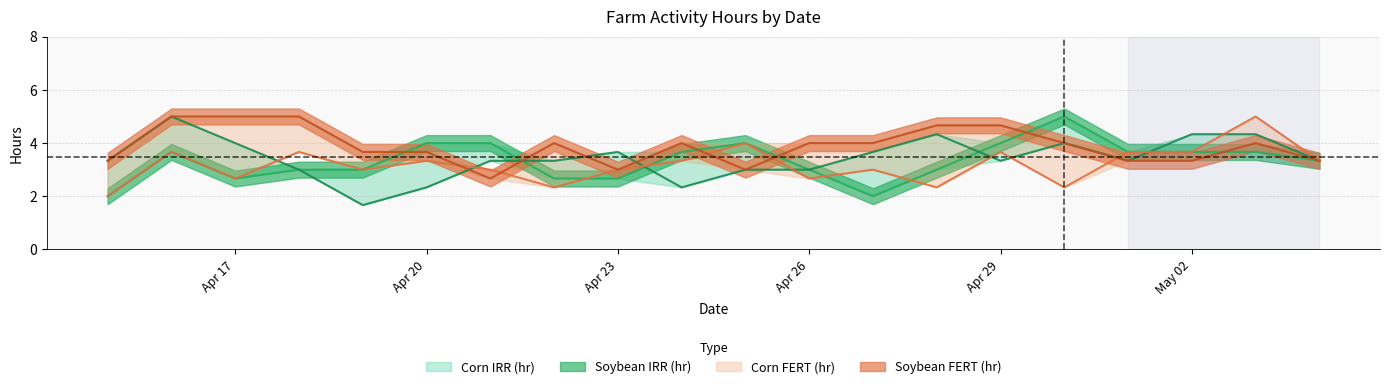

What are all the series names shown in the legend?

Corn IRR (hr), Soybean IRR (hr), Corn FERT (hr), Soybean FERT (hr)